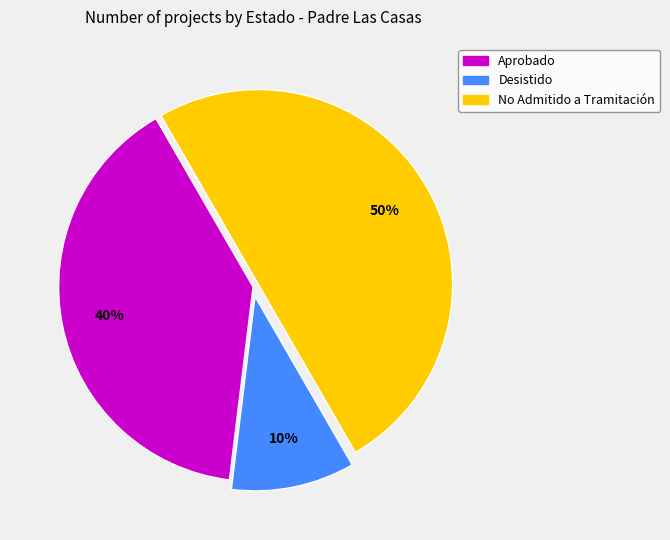

To the nearest percent, what is the average slice percentage?

33%